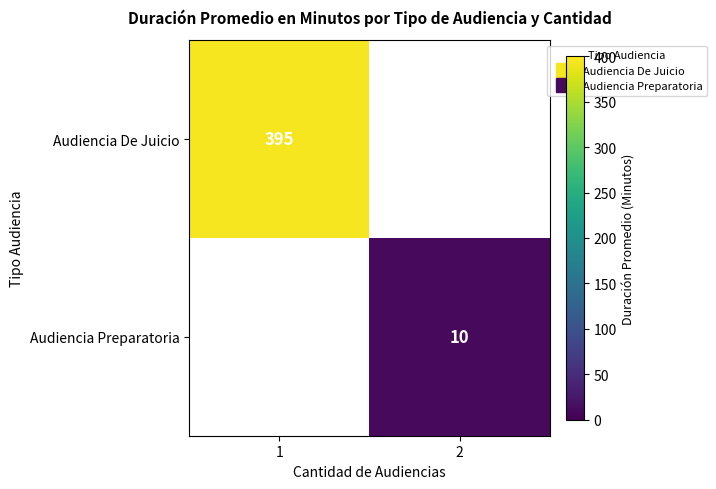

Rank the categories by Audiencia Preparatoria value from highest to lowest.

1, 2